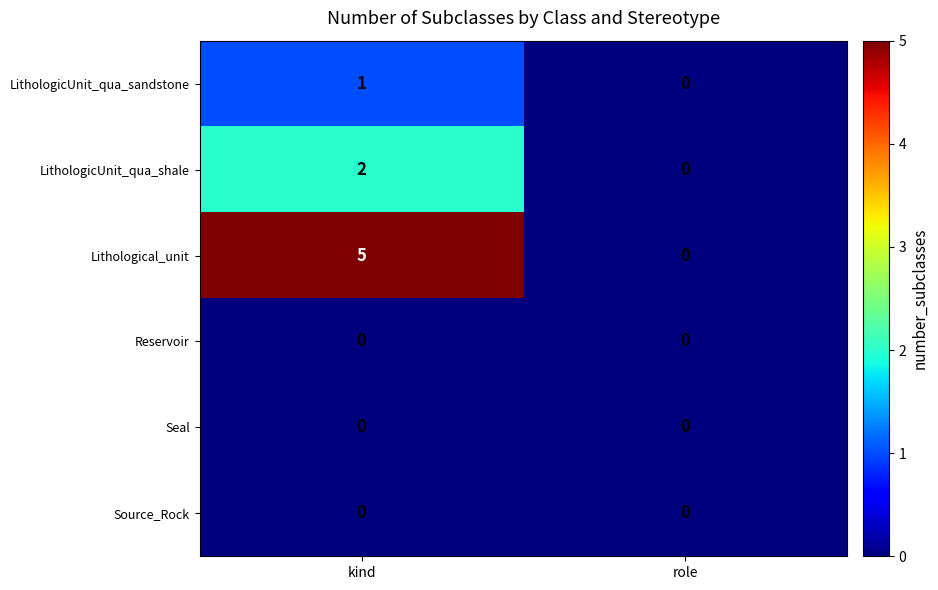

The LithologicUnit_qua_shale series shows 1 at kind. True or false?

False